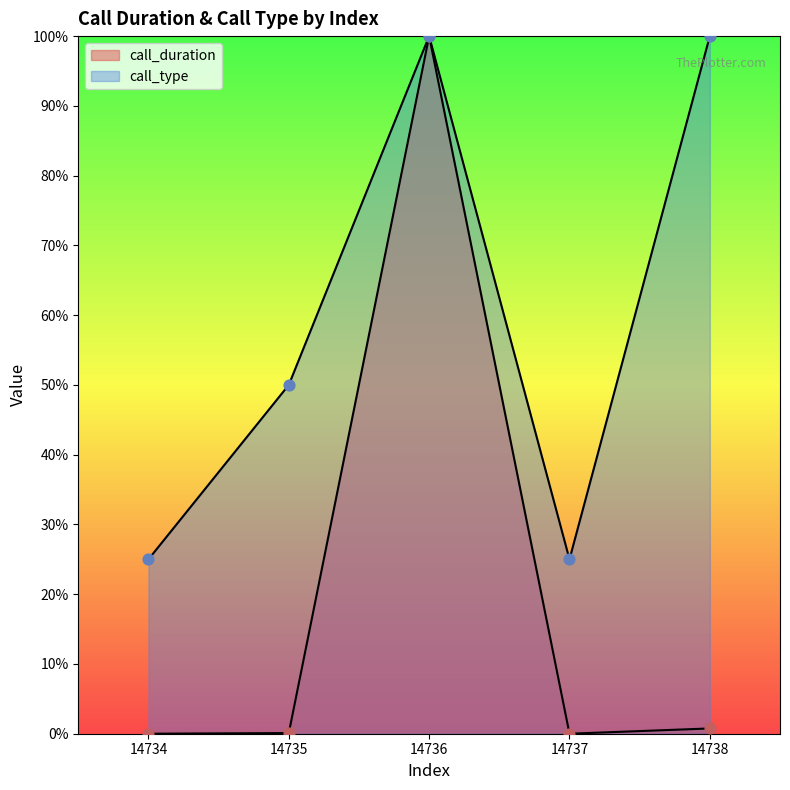

What are all the series names shown in the legend?

call_duration, call_type